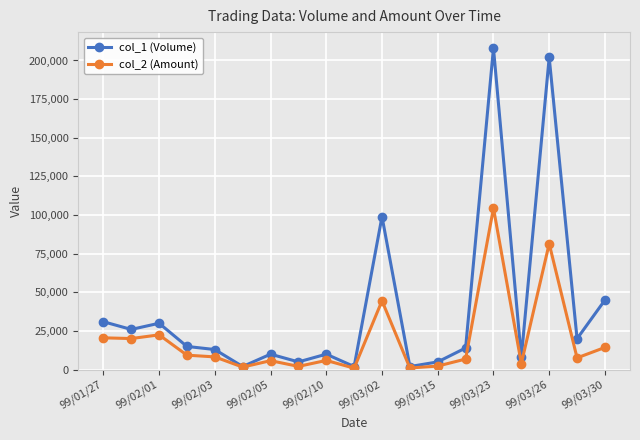

Which series has the largest range (max minus min)?

col_1 (Volume)